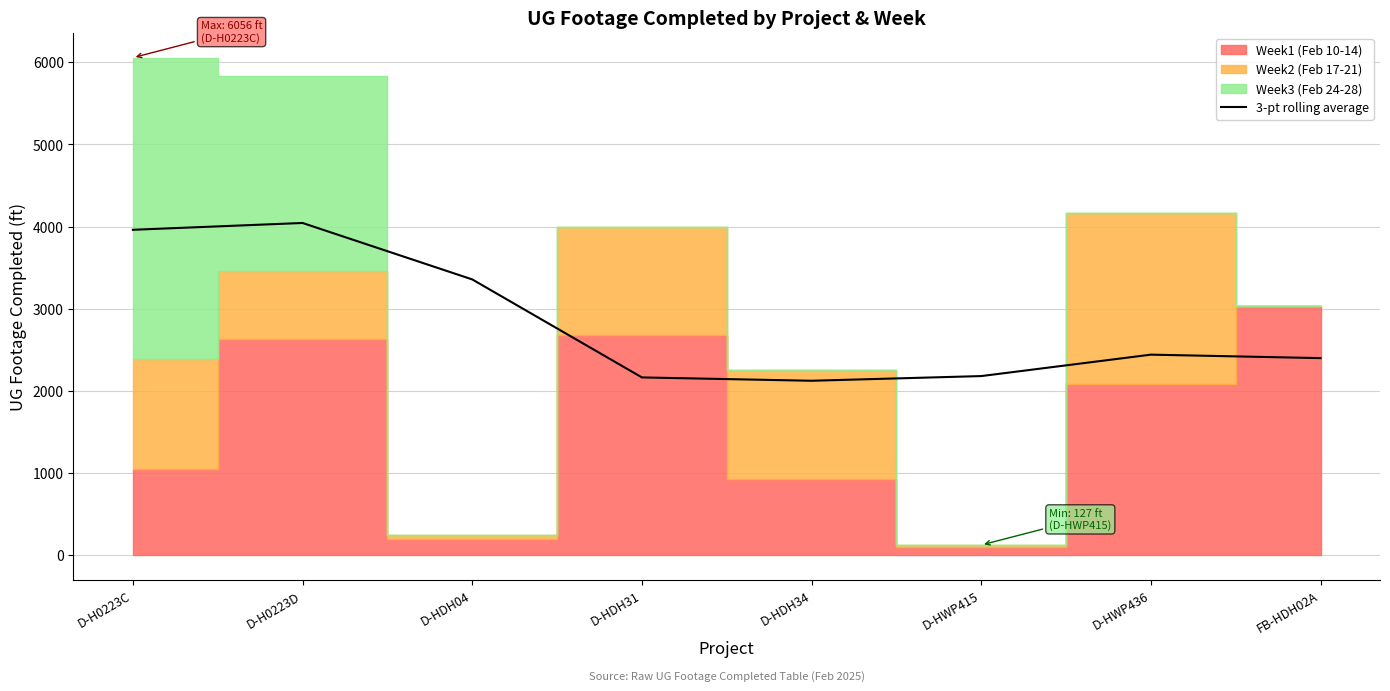

What is the value of the 6th point from the left?

2182.3